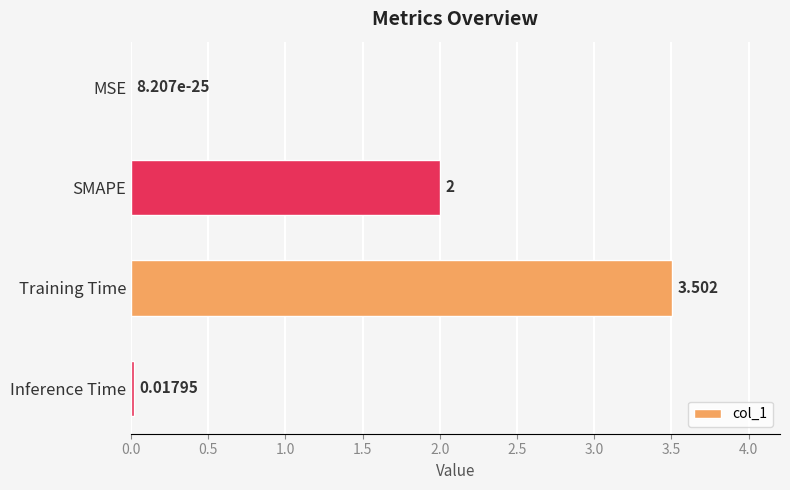

Which has a higher value, Training Time or MSE?

Training Time